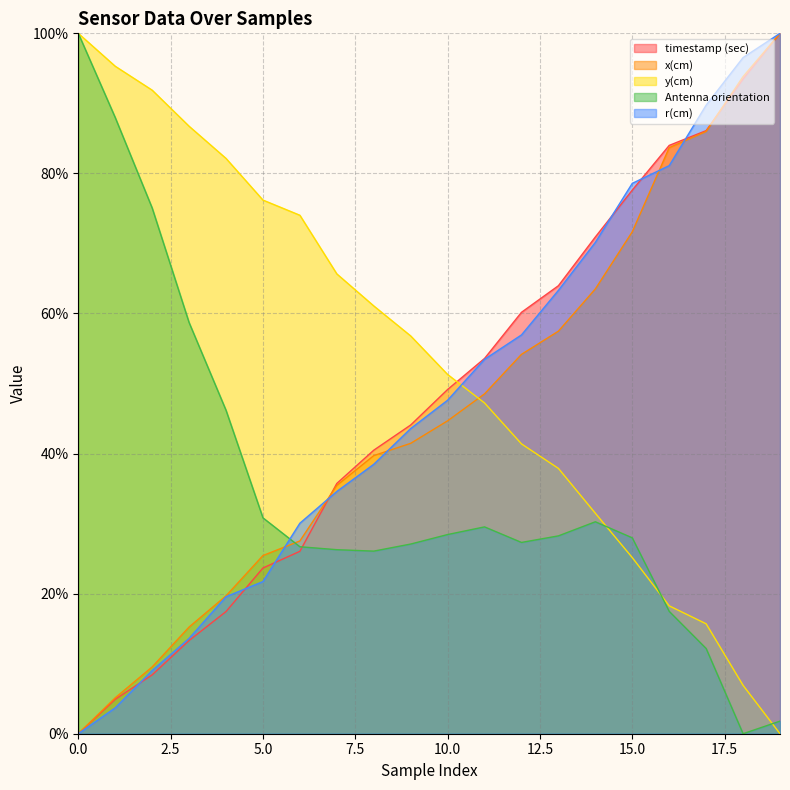

Is the value of r(cm) at 12 greater than the value of Antenna orientation at 17?

Yes